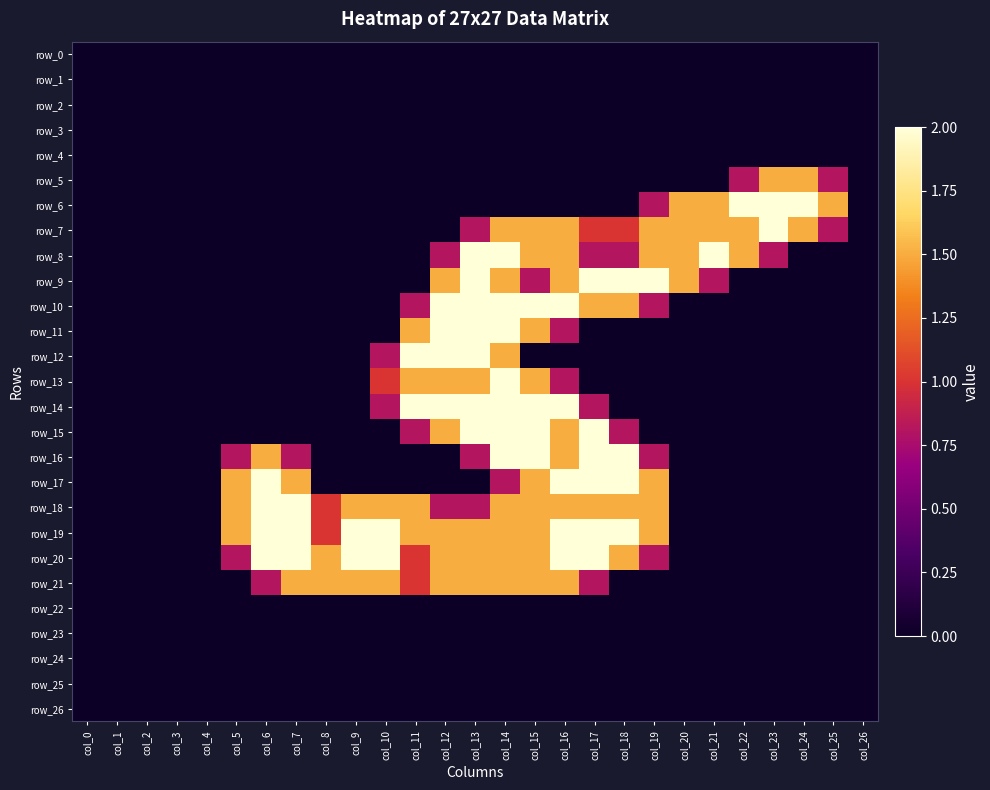

What is the sum of the row_19 values at col_25 and col_7?

2.0